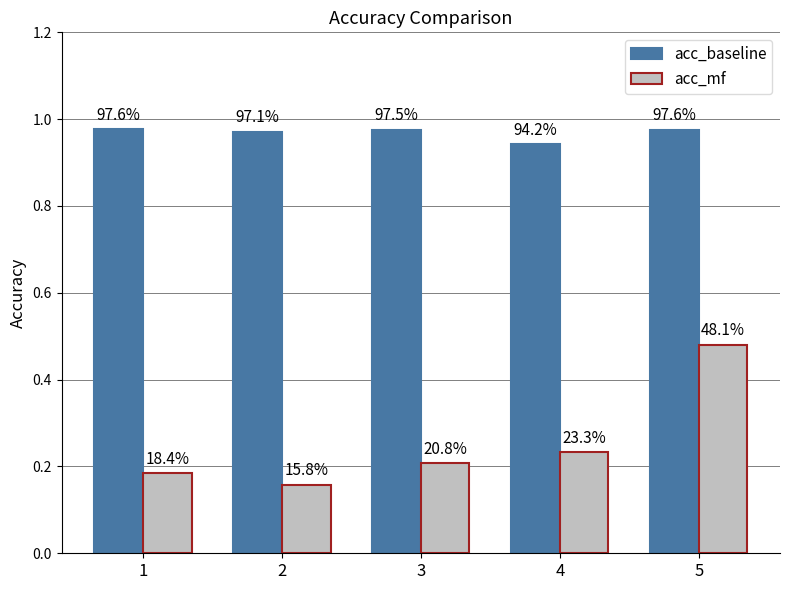

Reading right to left, list all the values displayed in this chart.

acc_baseline: 1.0	0.9	1.0	1.0	1.0
acc_mf: 0.5	0.2	0.2	0.2	0.2